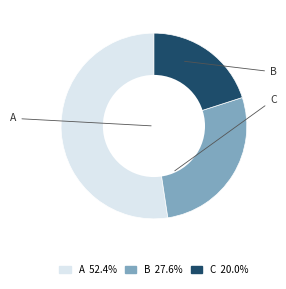

Which slice is the largest?

A